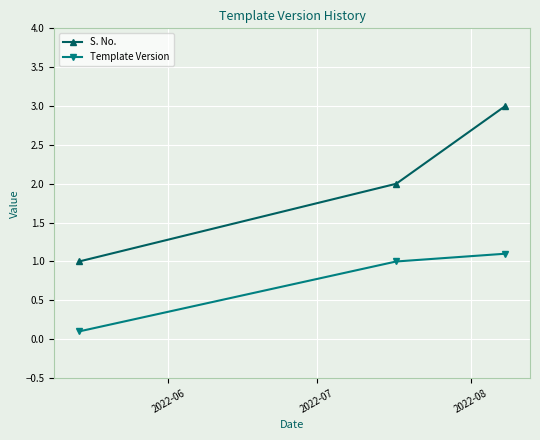

What is the difference between the maximum and minimum values in the Template Version series?

1.0